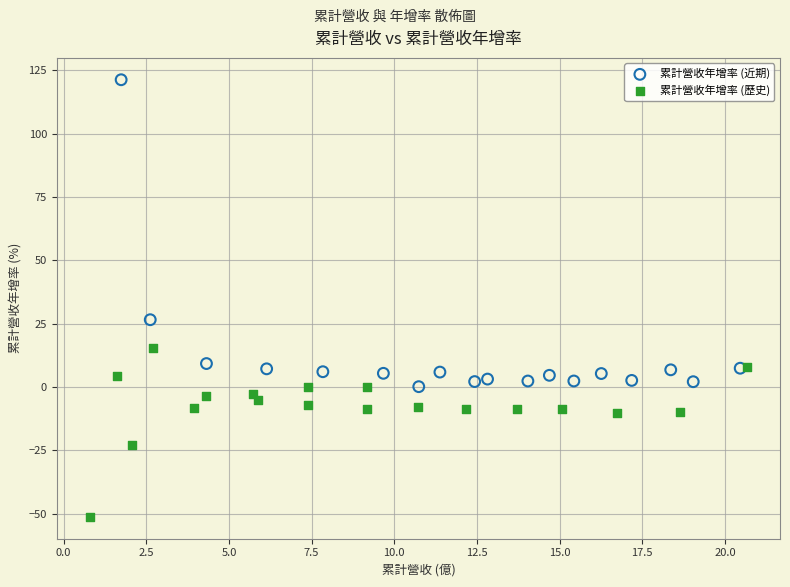

Which series contains the highest Y value?

累計營收年增率 (近期)